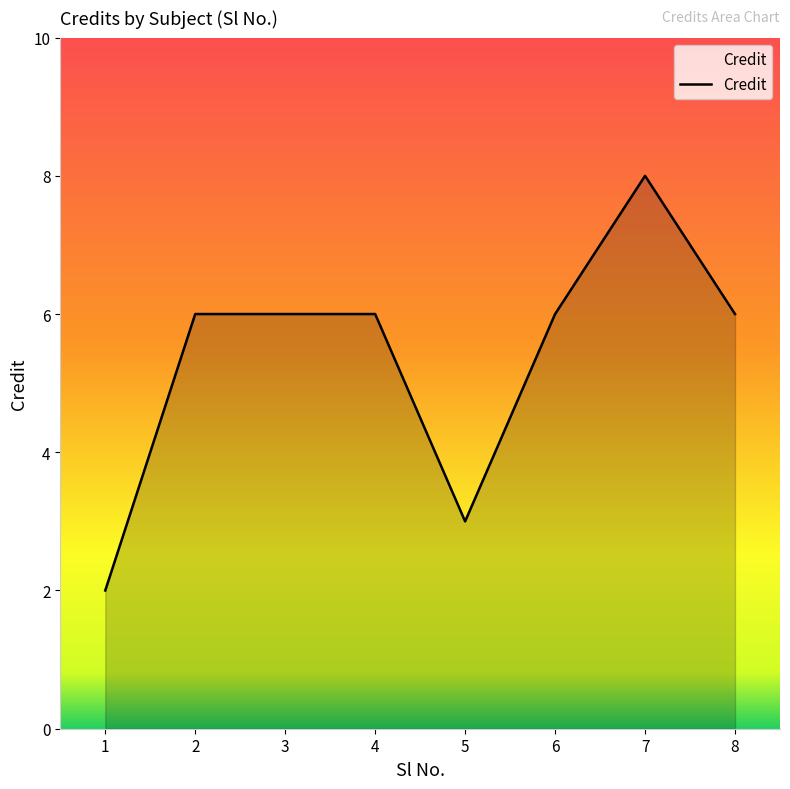

What is the difference between the second highest and minimum values?

4